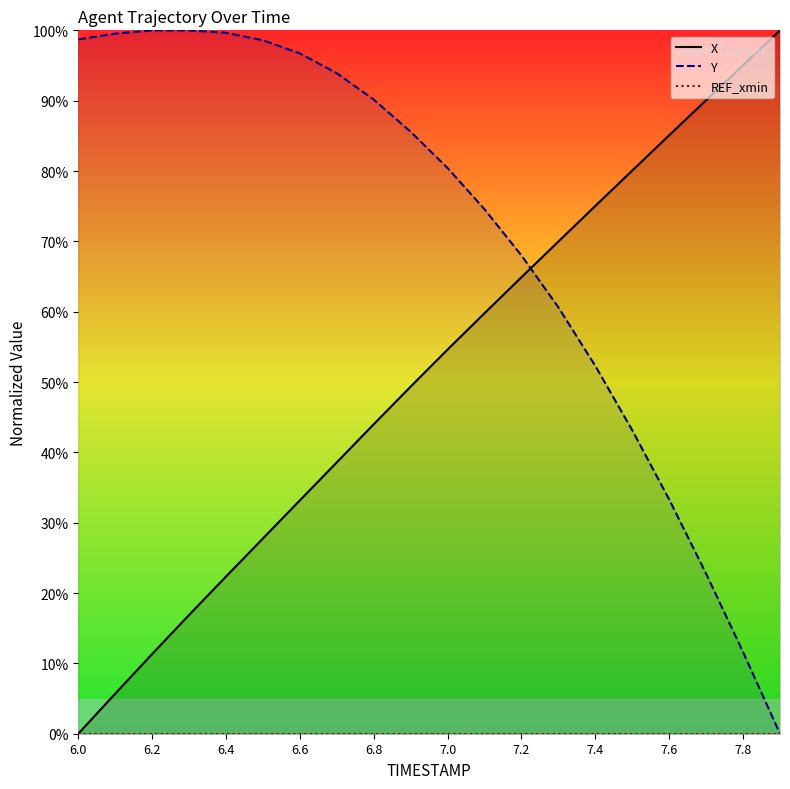

Is it true that X equals 100.0 at 7.9?

True